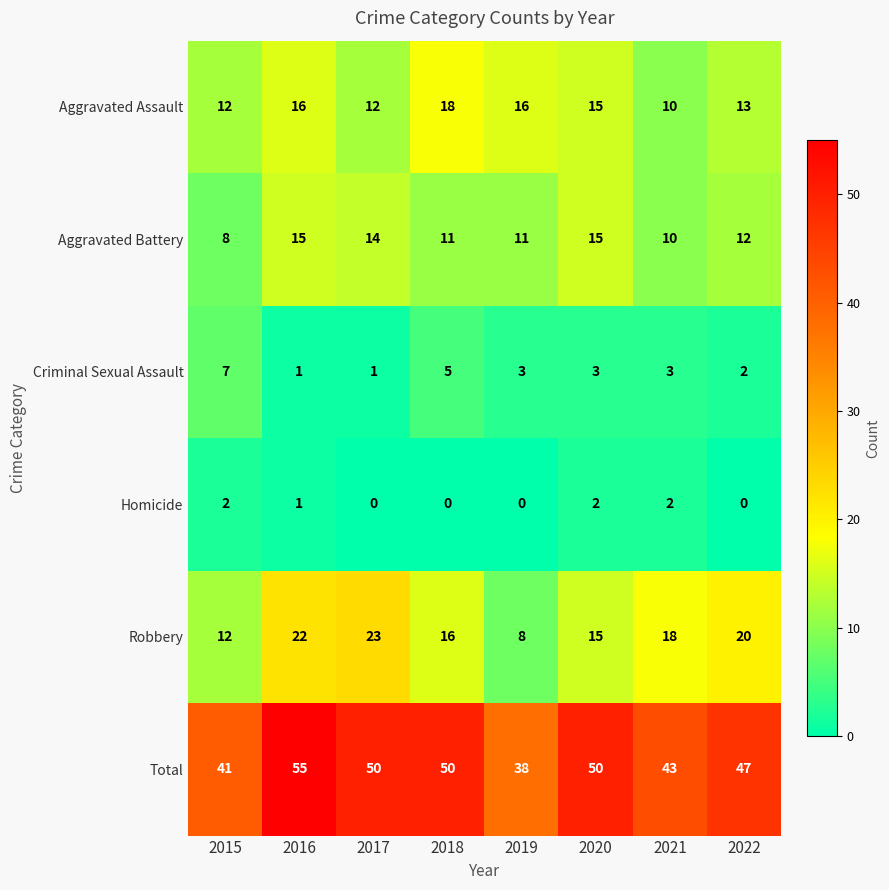

What is the difference between the maximum and minimum values in the Total series?

17